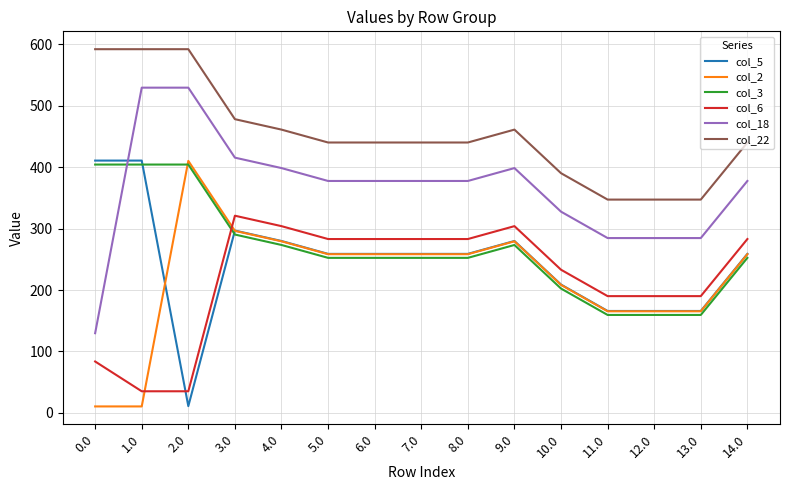

At how many categories does at least one series exceed 91?

15